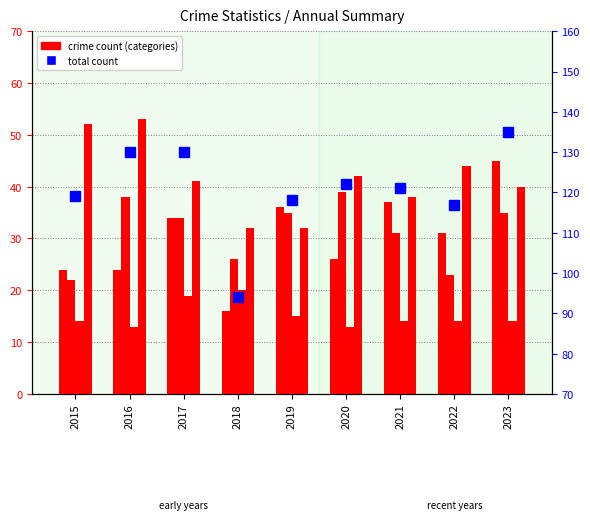

How many groups of bars are there?

9